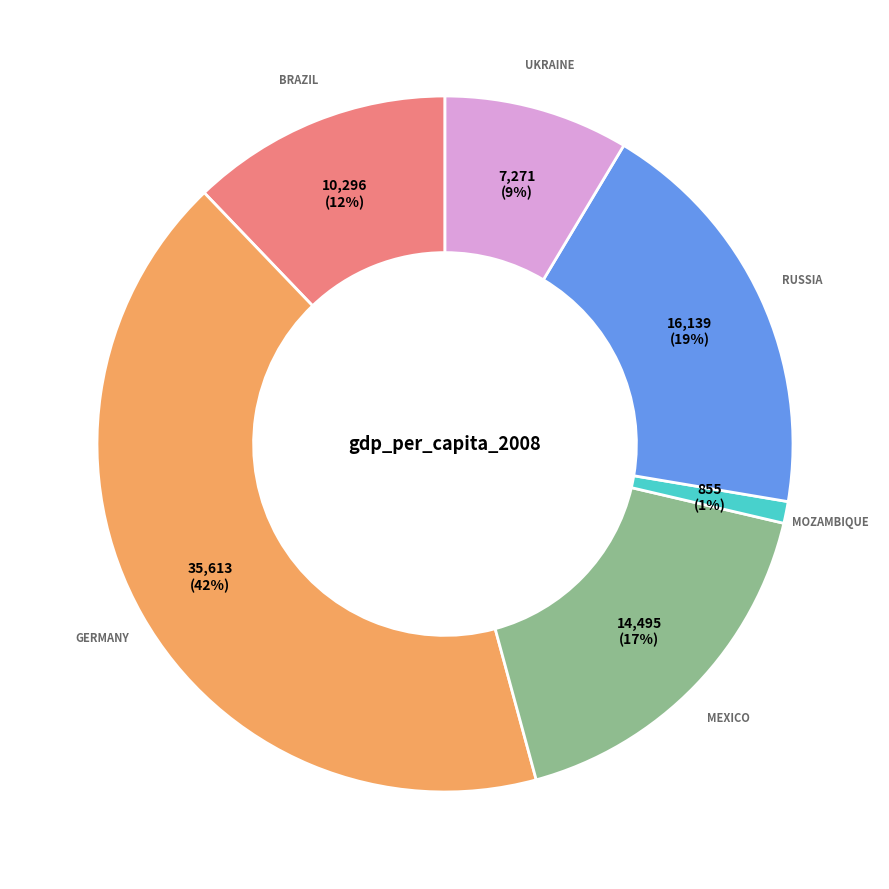

To the nearest percent, what is the average slice percentage?

17%